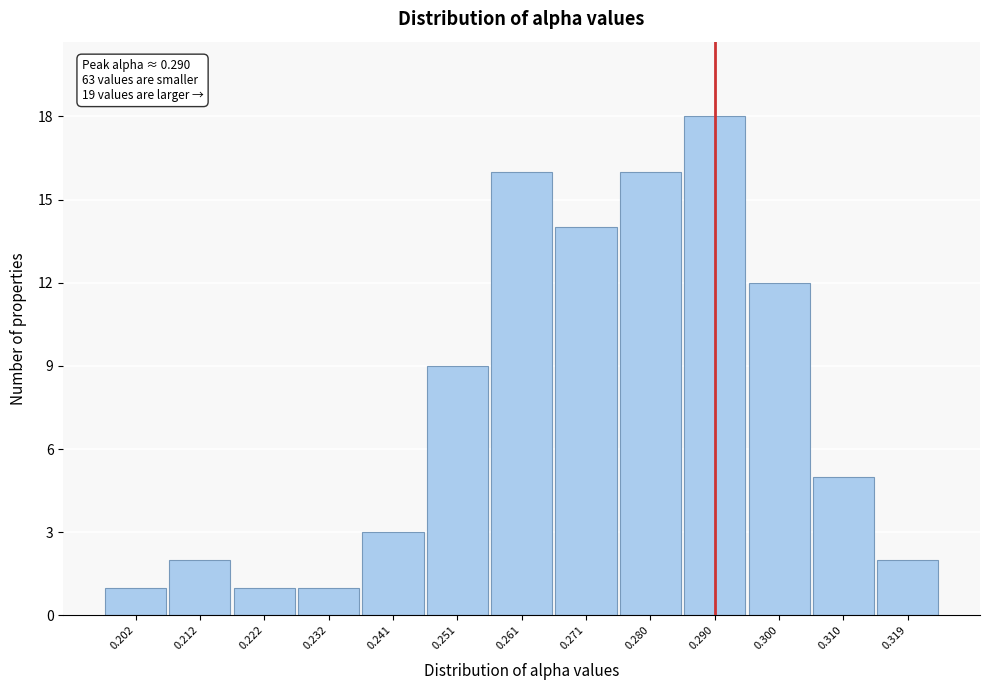

Which range on the x-axis has the tallest bar?

0.285 to 0.295